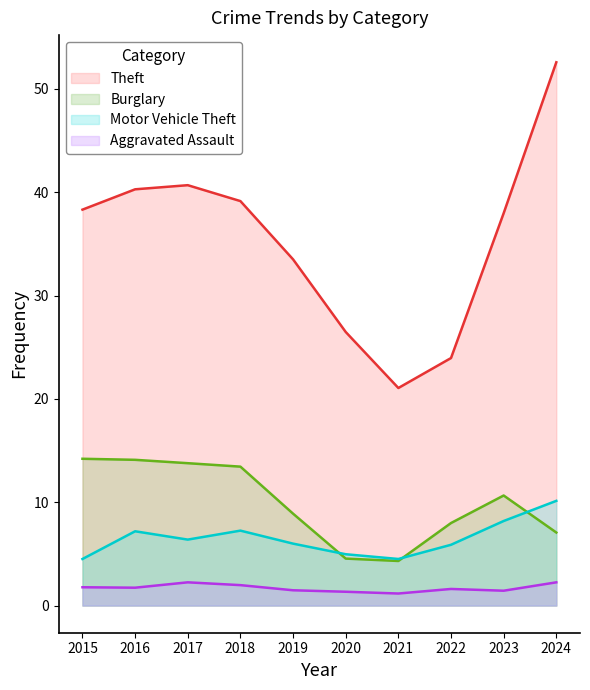

What is the approximate value of Motor Vehicle Theft at 2017?

6.4